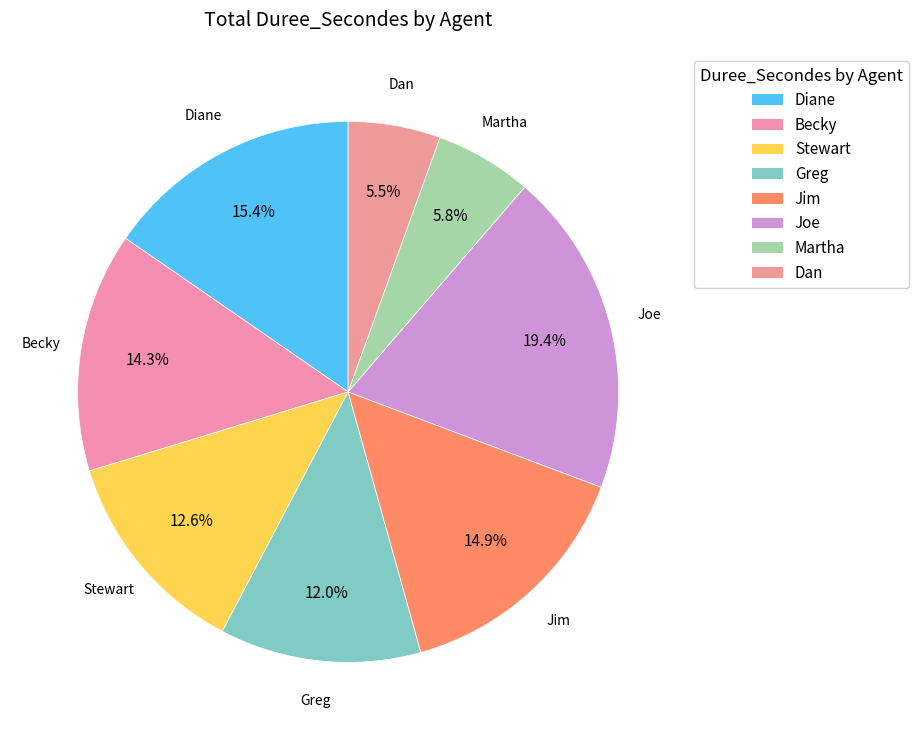

Is there a majority slice in this chart?

No